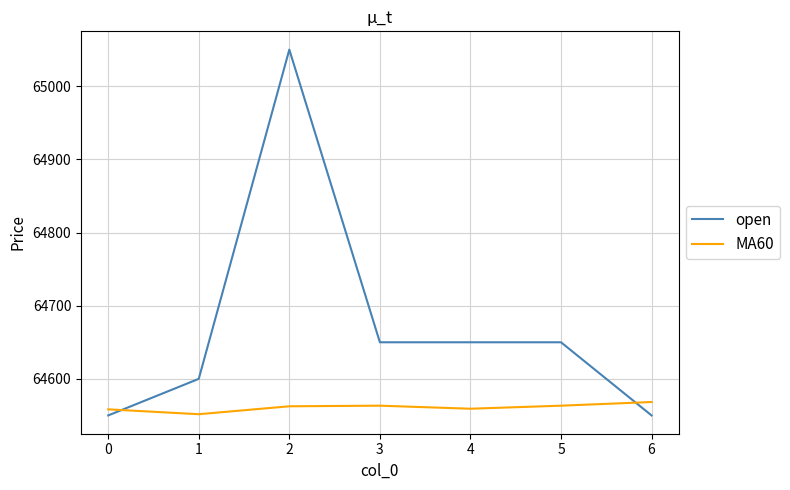

How many times do MA60 and open cross each other?

2